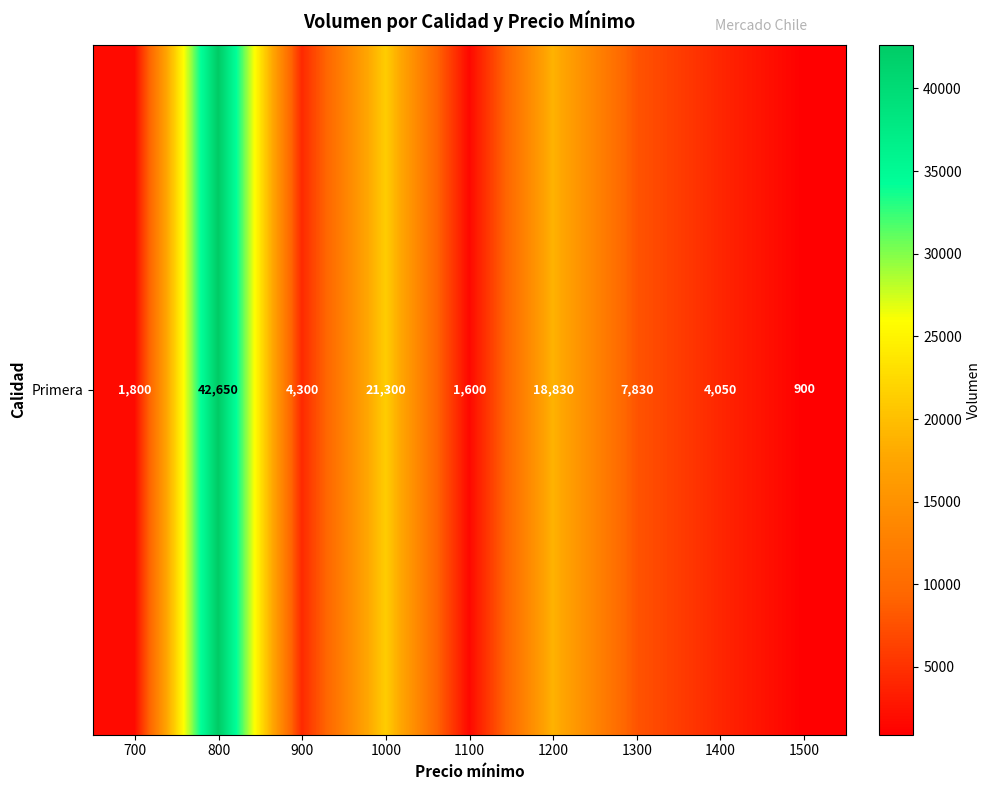

At which label is the value closest to 21775?

1000